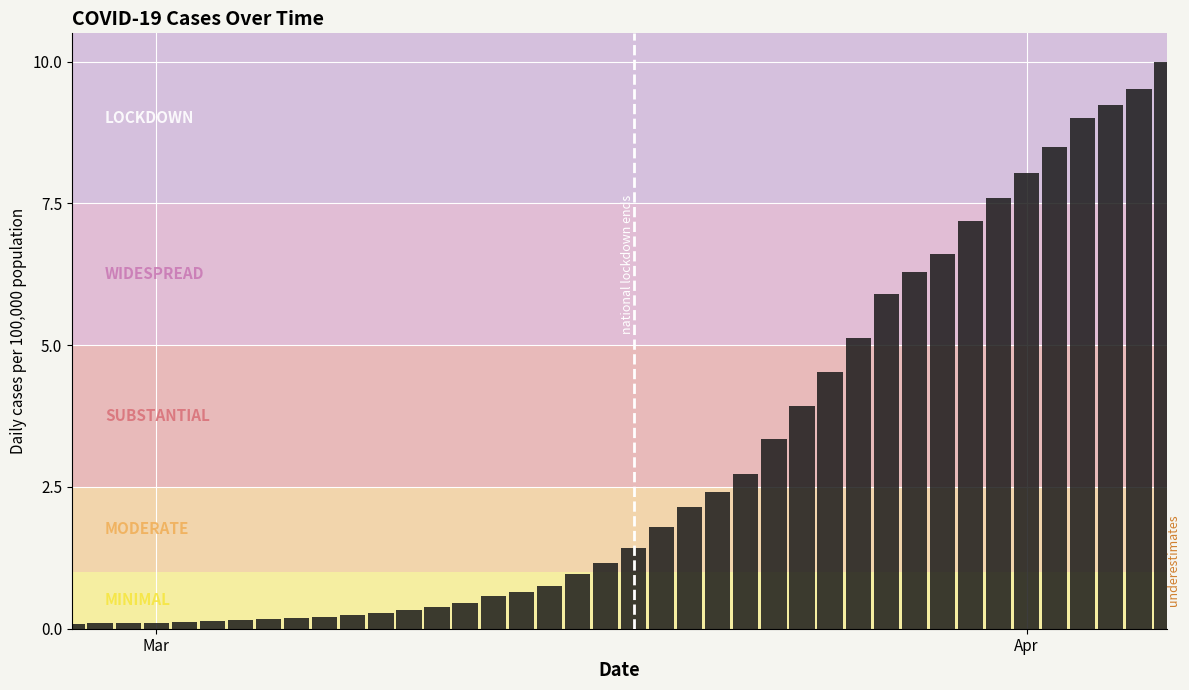

What is the maximum value shown in the chart?

10.0